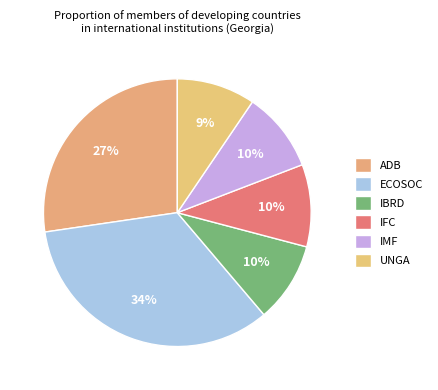

How many segments does this pie chart have?

6